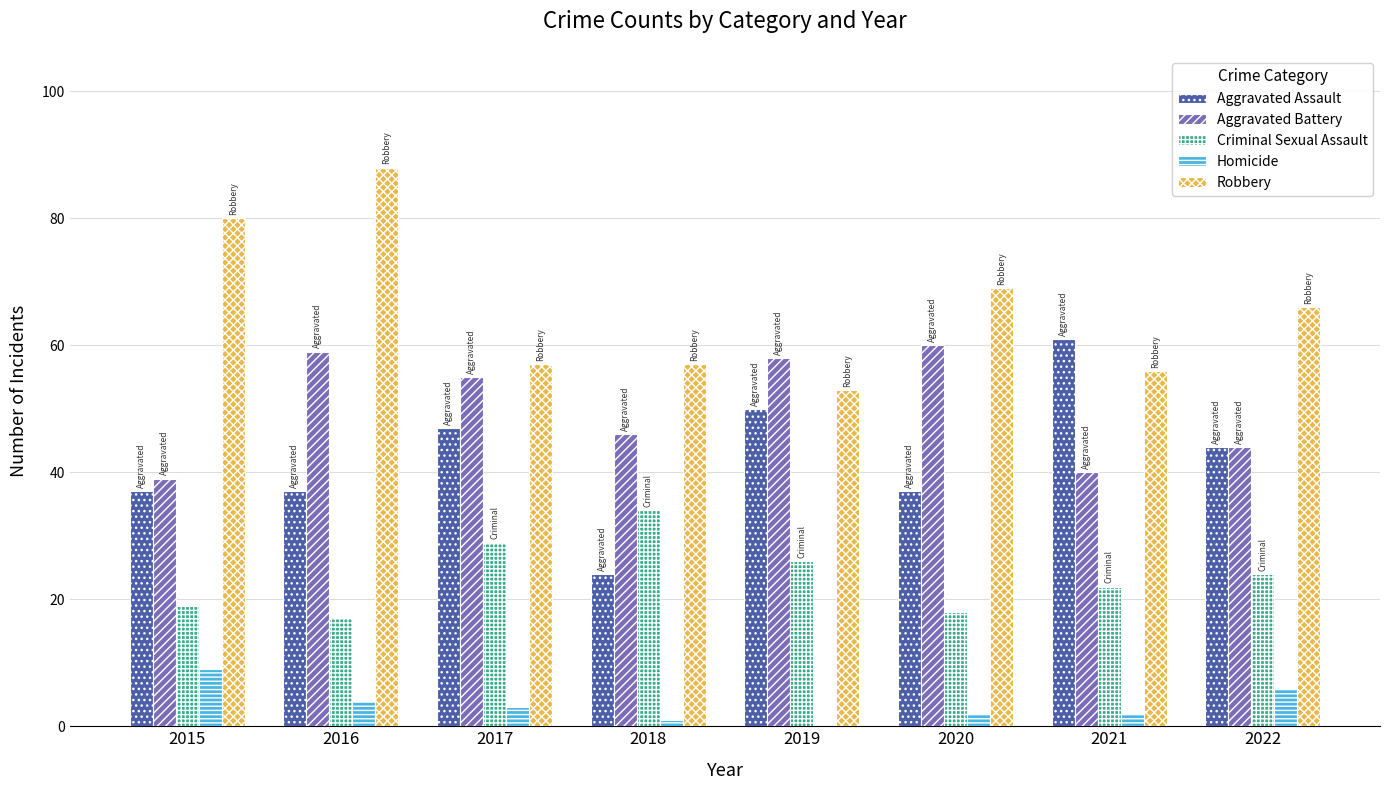

What is the maximum value for Aggravated Assault?

61